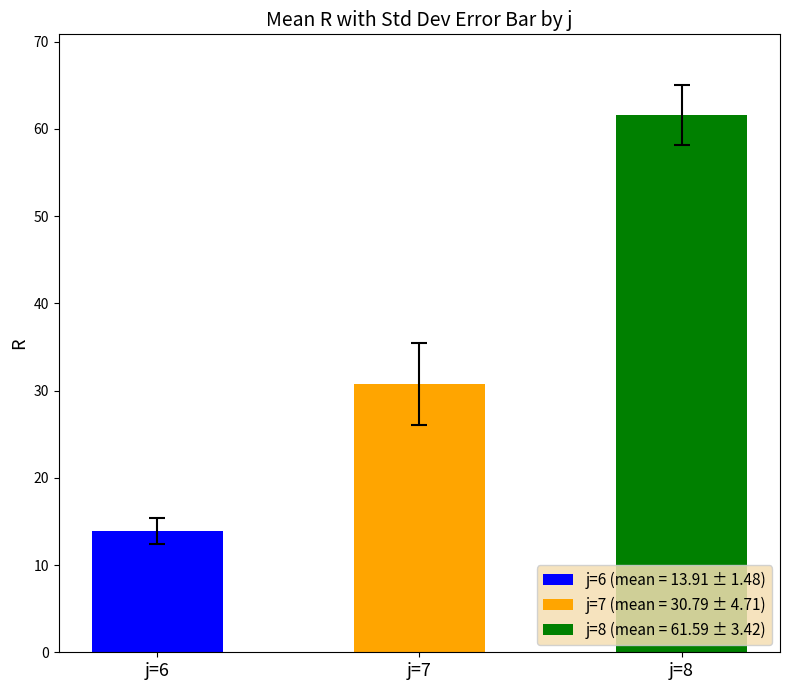

Is it true that j=8 equals 19.8 at j=7?

False